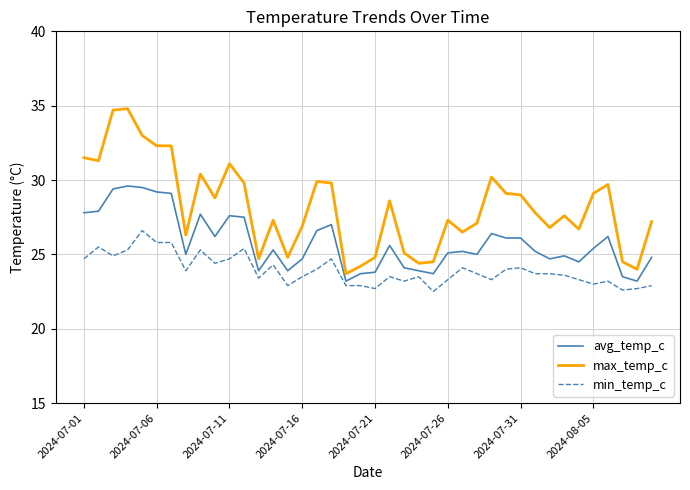

Rank the series by their average value, from highest to lowest.

max_temp_c, avg_temp_c, min_temp_c